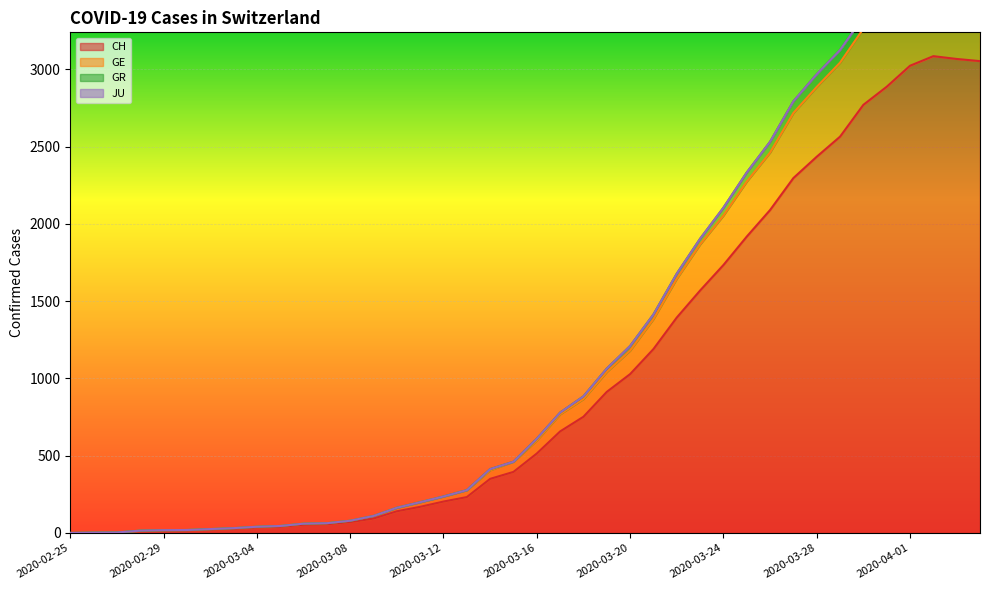

At which label does GR first exceed 610?

2020-03-17